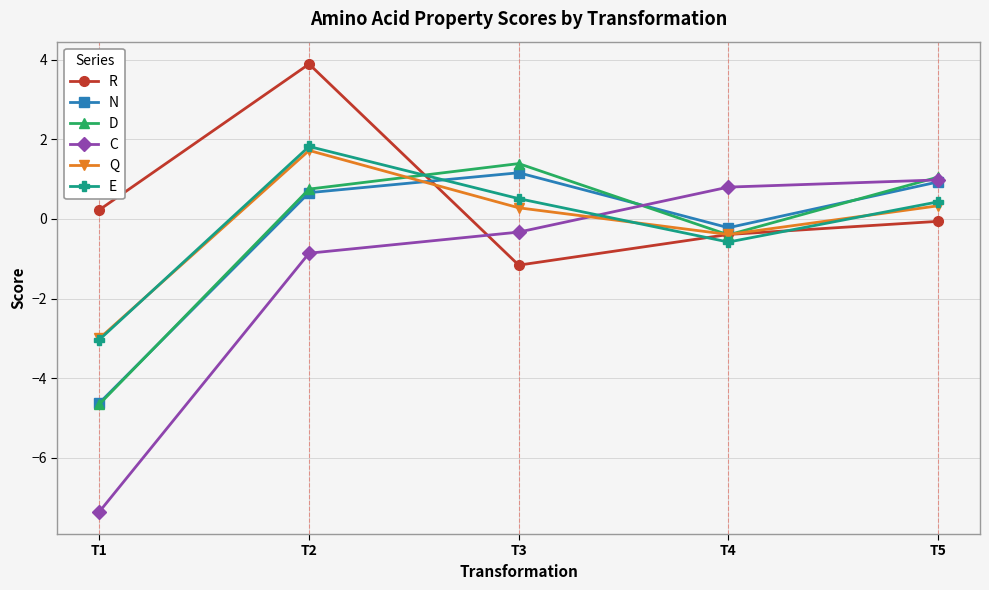

Which series has the widest spread of values?

C